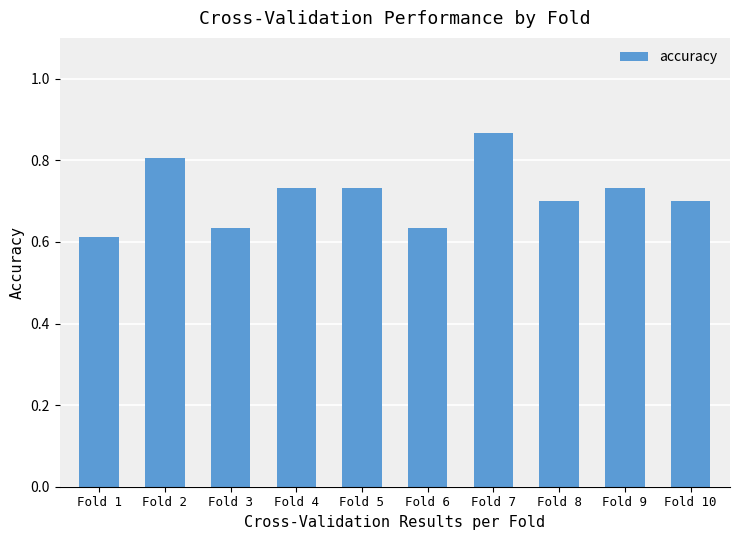

The chart shows a value of 0.2 at Fold 10. True or false?

False